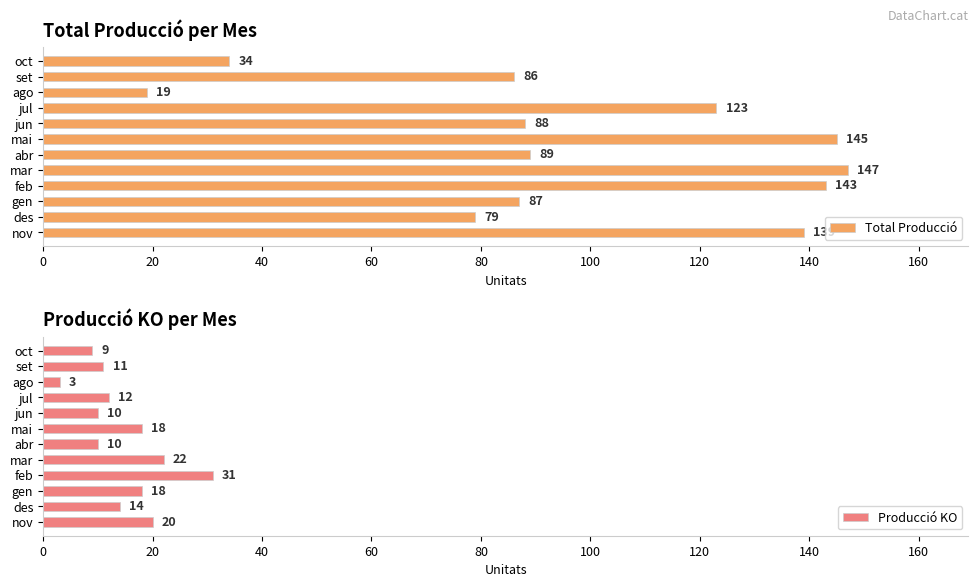

Does the chart contain any negative values?

No